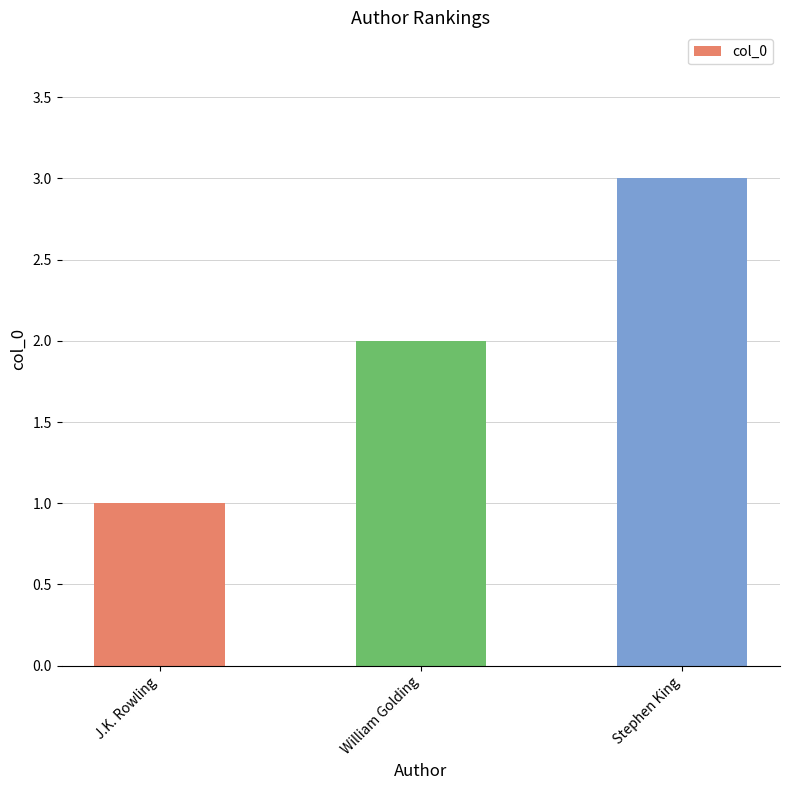

Is it true that the value at William Golding is 2?

True